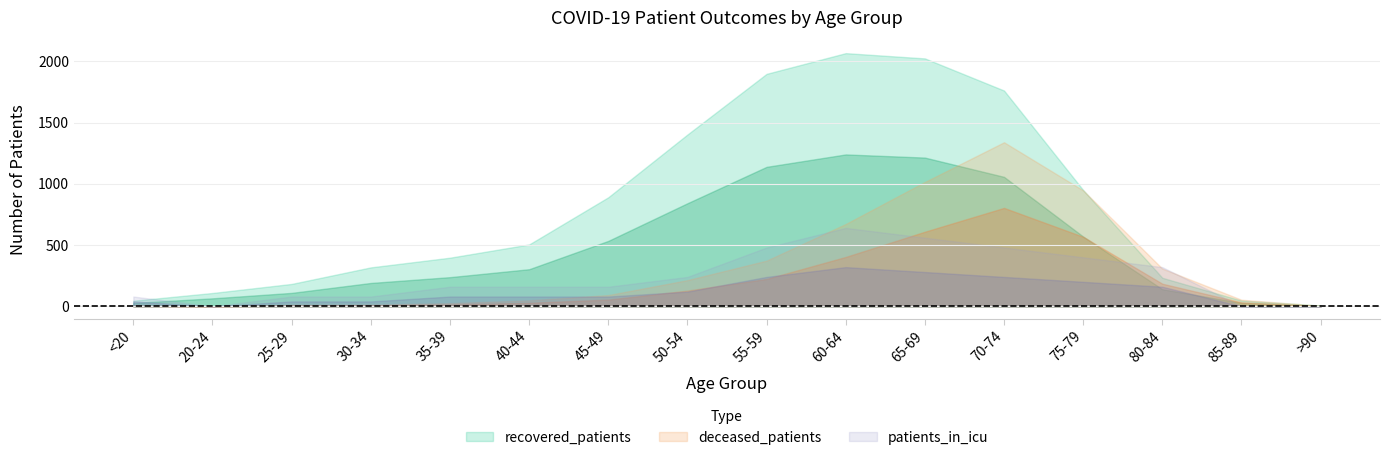

Which series has the largest range (max minus min)?

recovered_patients